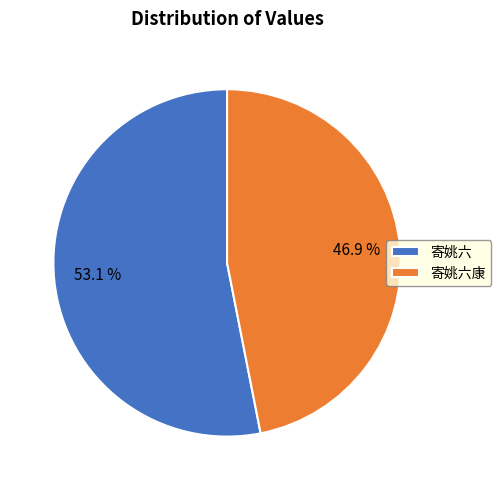

The 寄姚六康 slice represents 60% of the pie. True or false?

False